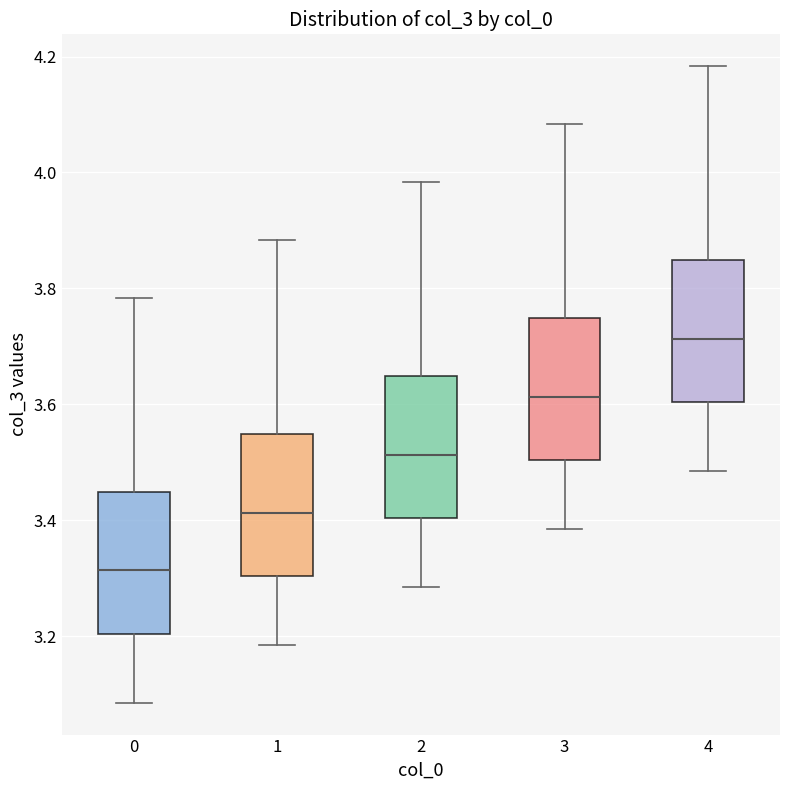

Which box has the lowest median line?

0